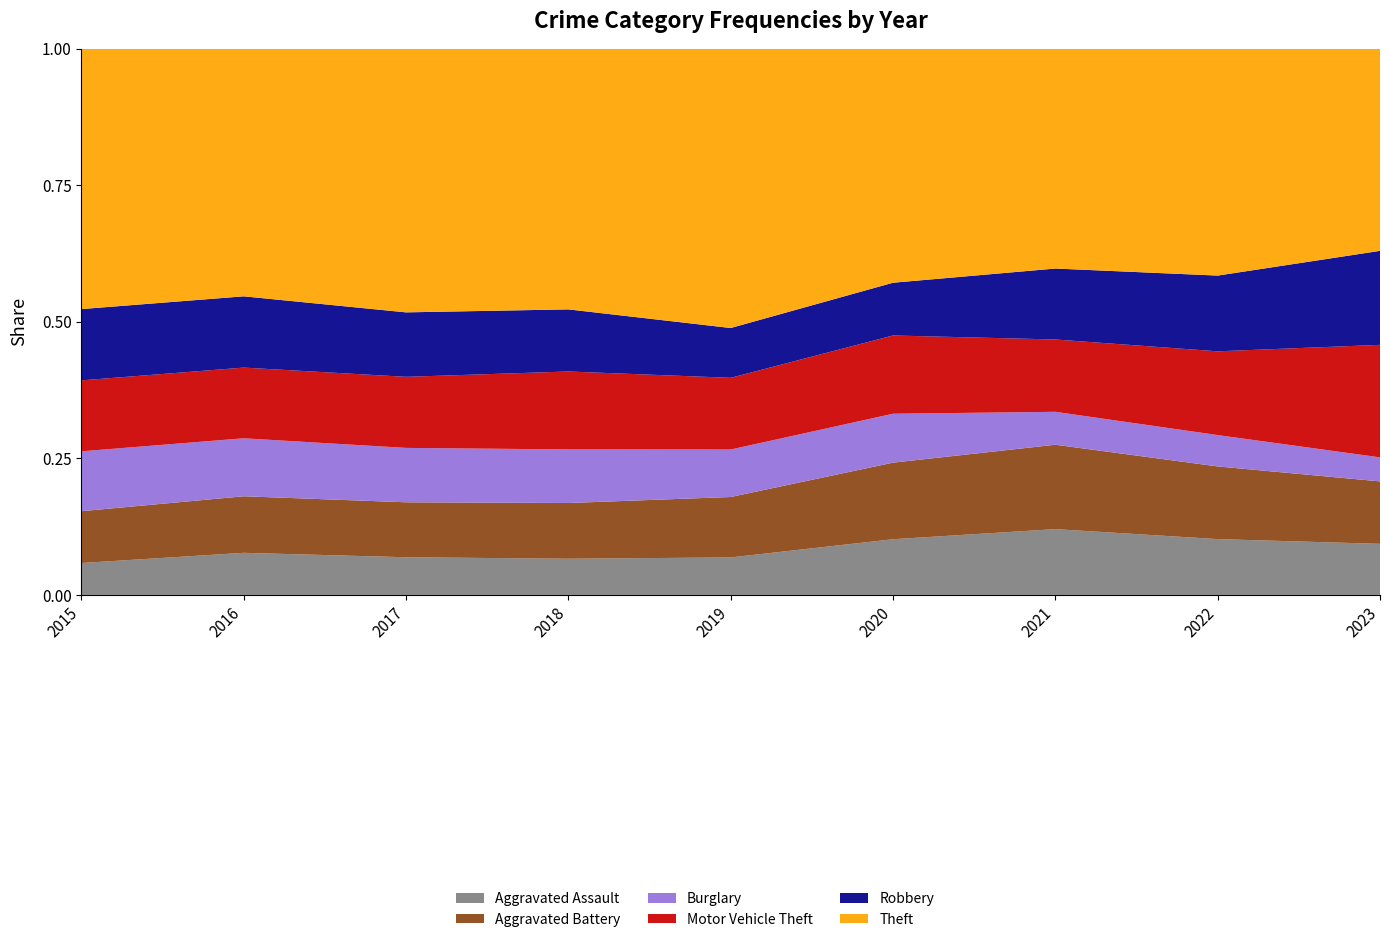

Reading right to left, list all the values displayed in this chart.

Aggravated Assault: 149	146	142	131	113	119	131	146	95
Aggravated Battery: 182	190	182	180	182	183	191	196	154
Burglary: 70	82	71	115	143	176	189	201	178
Motor Vehicle Theft: 328	219	156	184	216	256	247	245	211
Robbery: 274	198	153	124	150	204	224	247	212
Theft: 589	593	474	550	841	856	916	858	774